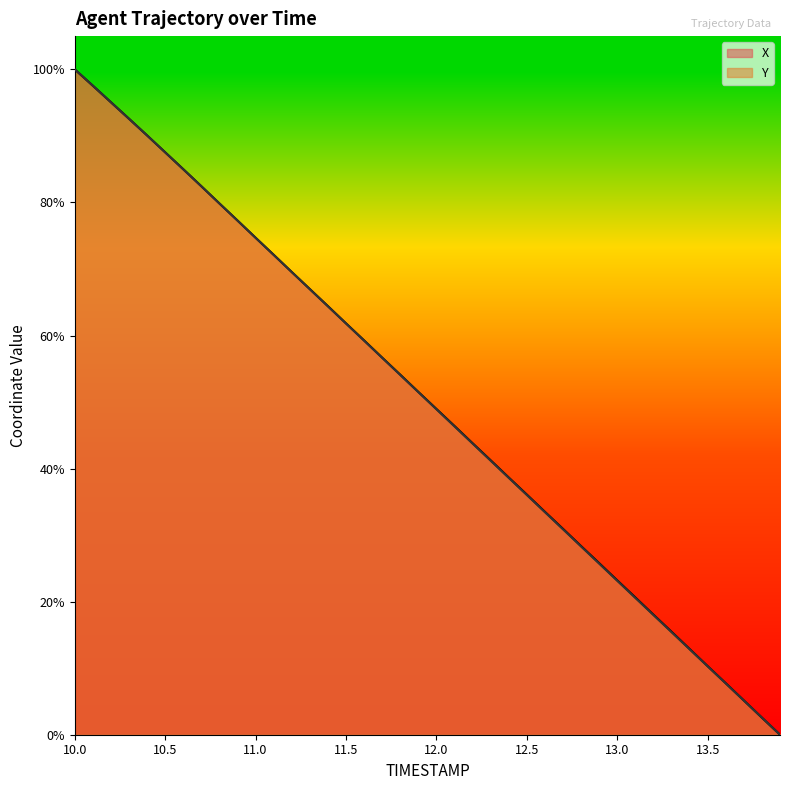

The value of X at 10.3 is 92.6. True or false?

True